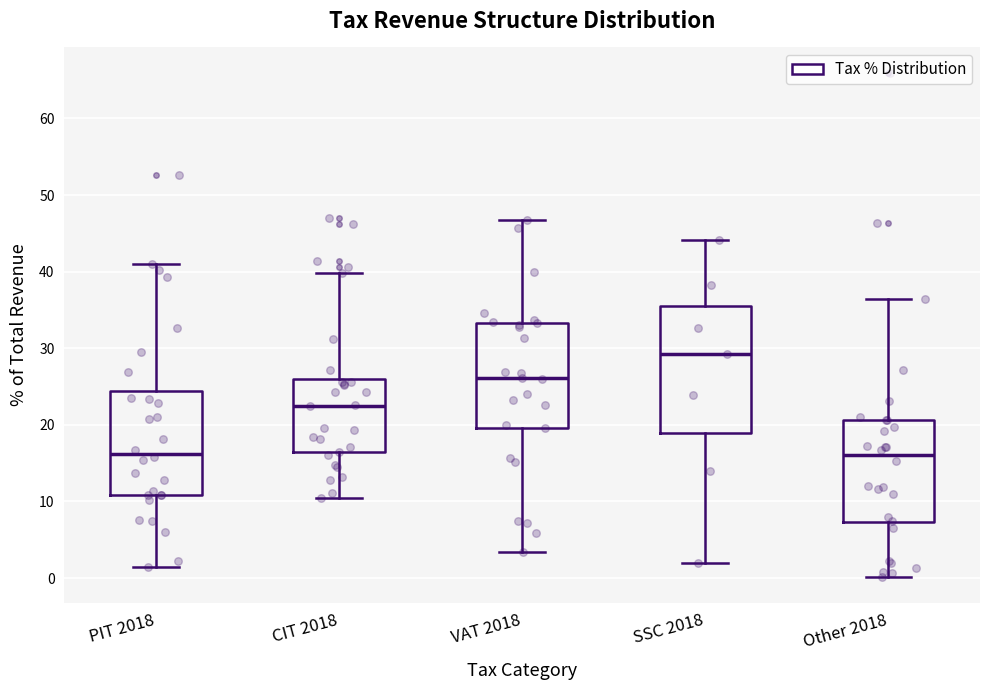

Which box's median line is the highest?

SSC 2018